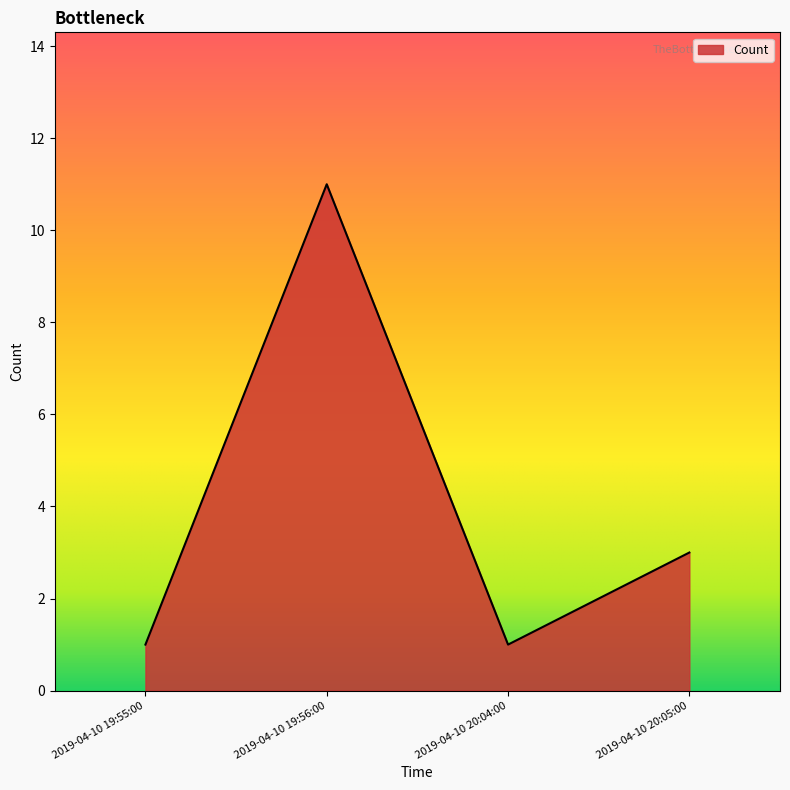

The value at 2019-04-10 20:05:00 is 2. True or false?

False